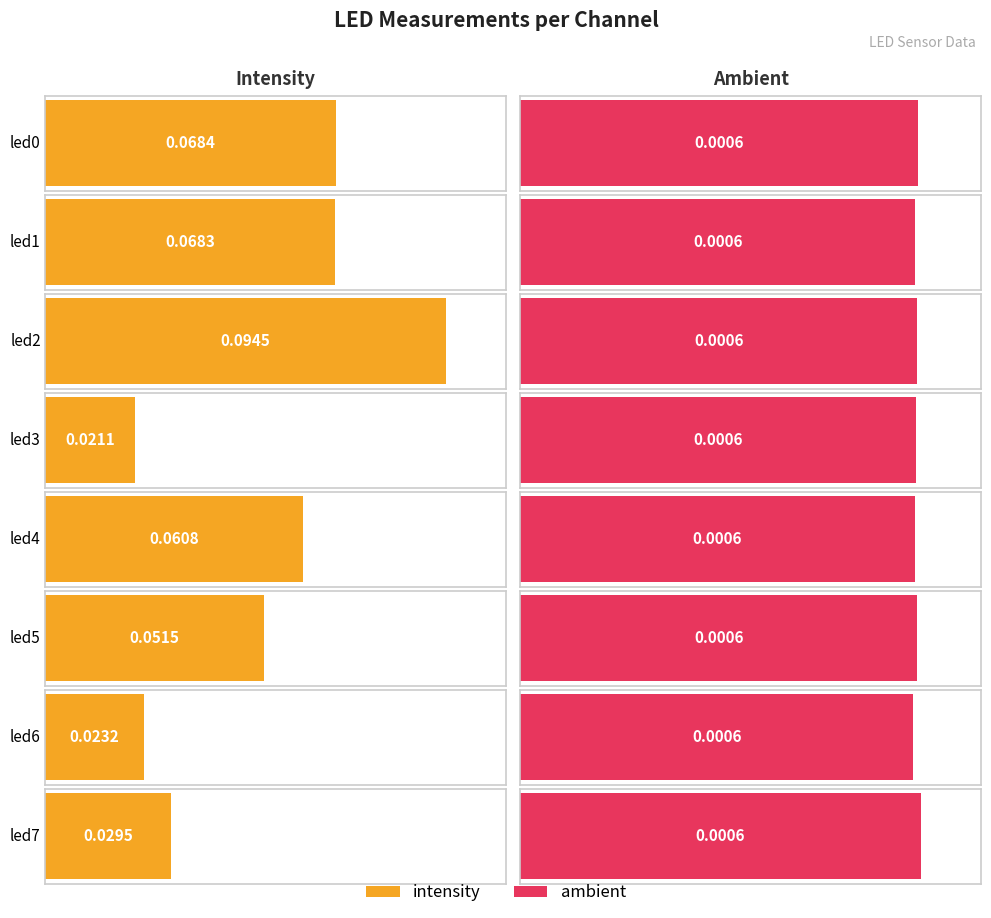

What is the maximum value shown in the chart?

0.1